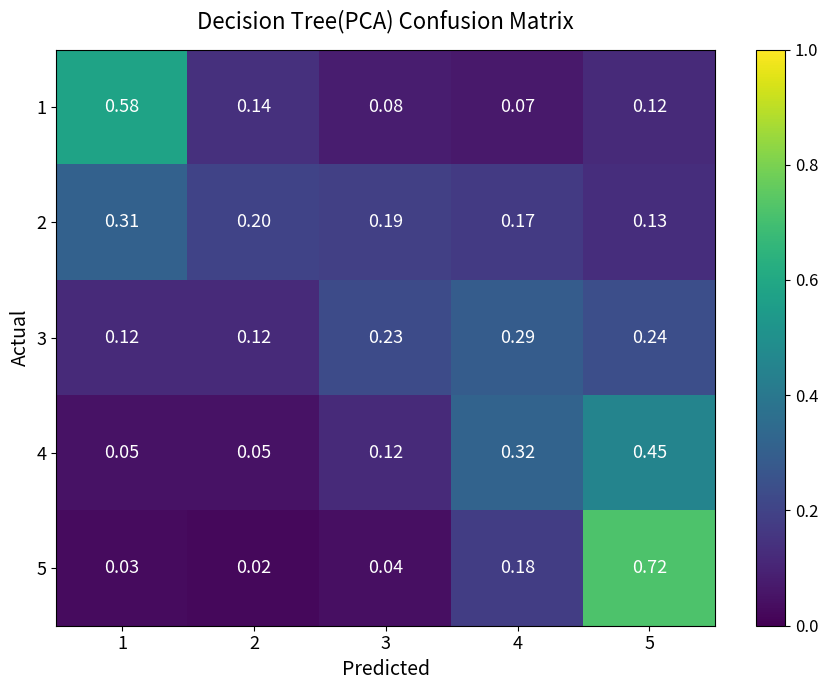

Is the value of 3 at 4 greater than the value of 2 at 4?

Yes